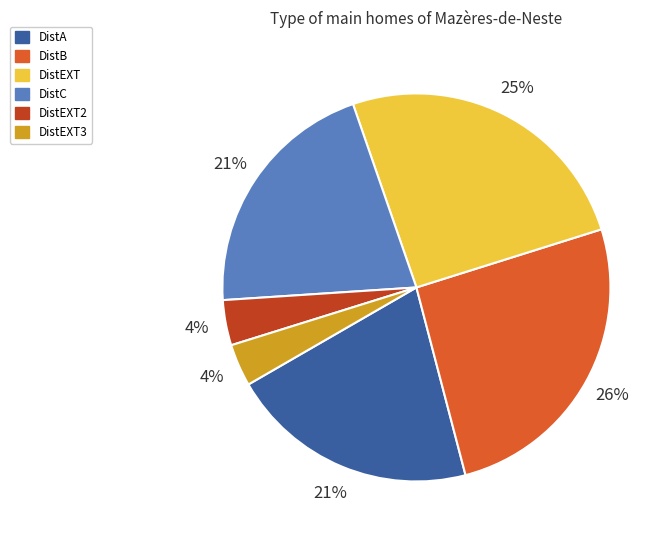

To the nearest percent, what portion does DistEXT3 represent?

4%